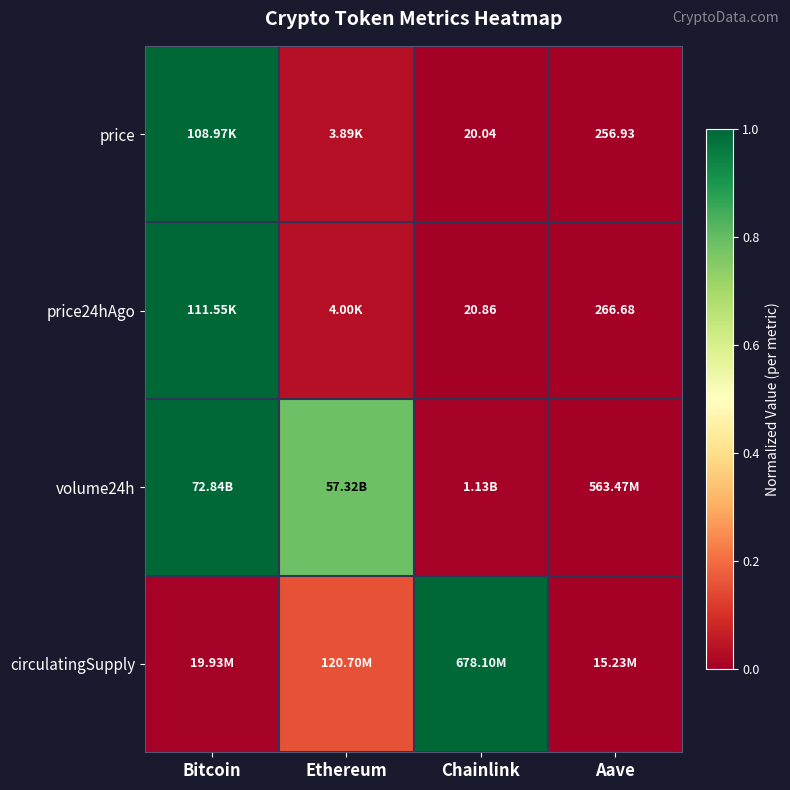

At which label is circulatingSupply closest to 0?

Aave